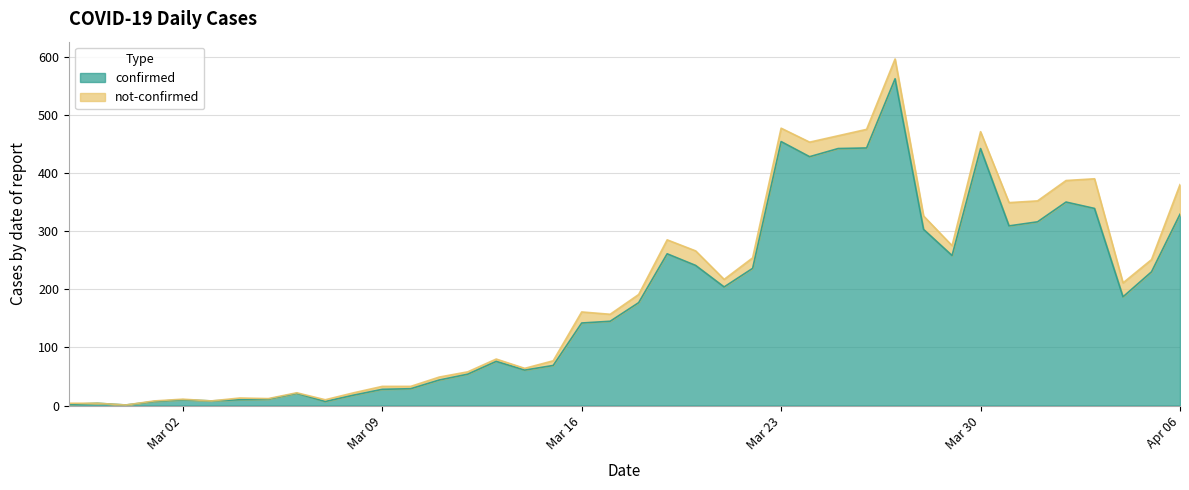

The value of confirmed at Apr 06 is 329. True or false?

True